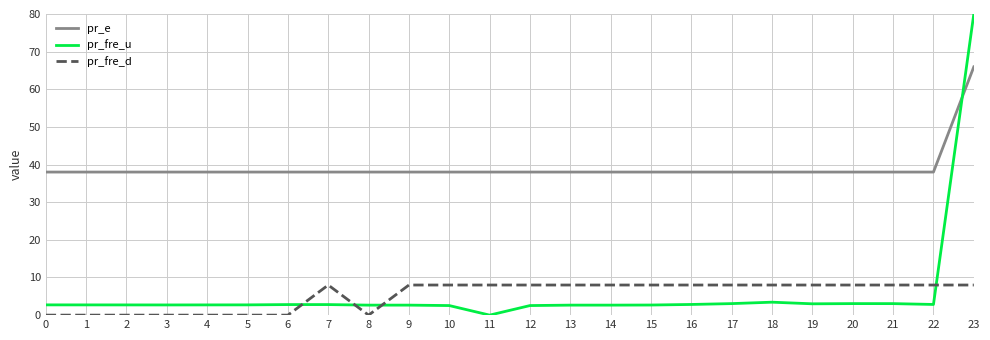

Rank the series by their maximum value, from lowest to highest.

pr_fre_d, pr_e, pr_fre_u